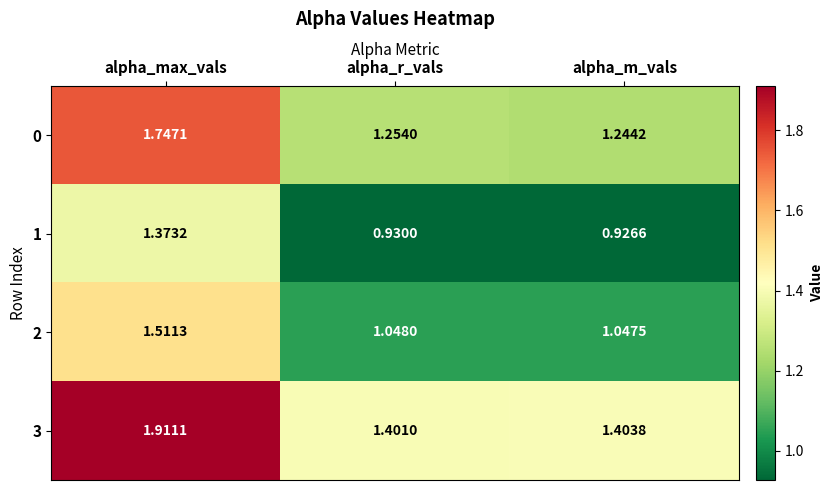

Which series changed the most between alpha_r_vals and alpha_m_vals?

0